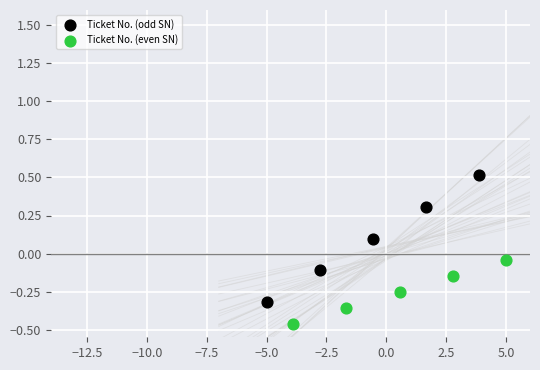

Which series contains the lowest Y value?

Ticket No. (even SN)